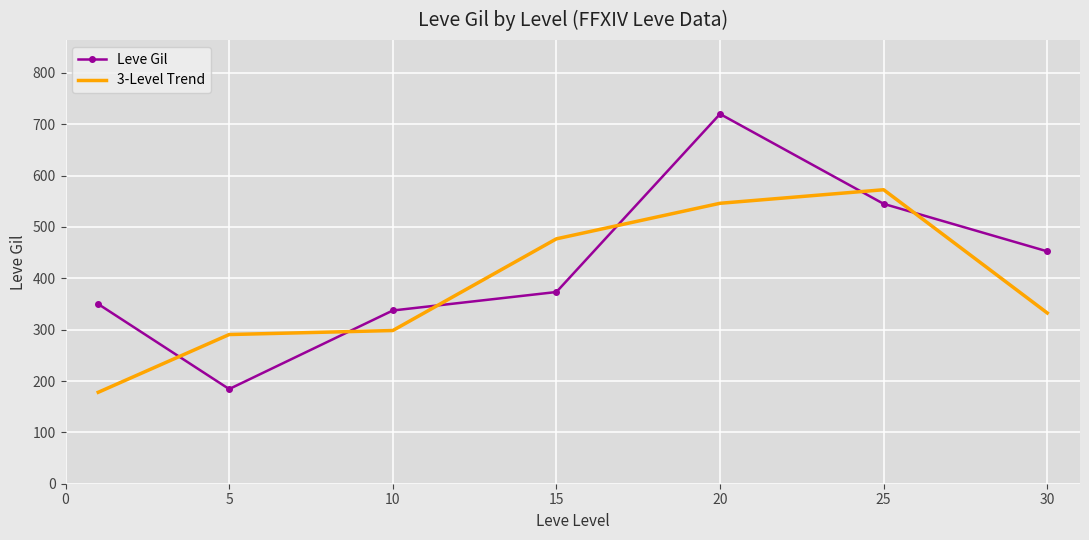

After their last crossing, which series has the higher values: Leve Gil or 3-Level Trend?

Leve Gil